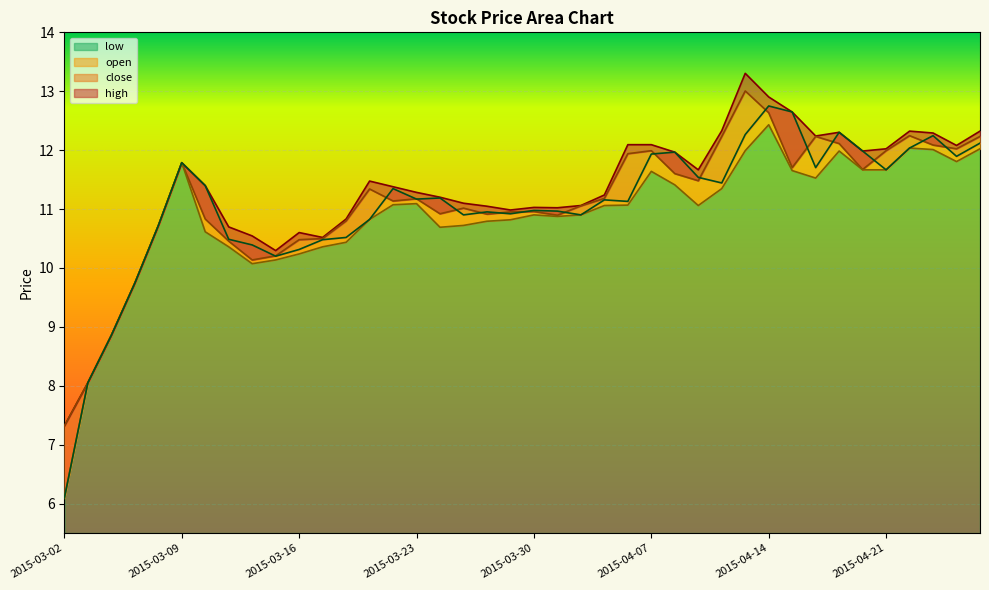

What is the label of the 13th point from the right?

2015-04-09